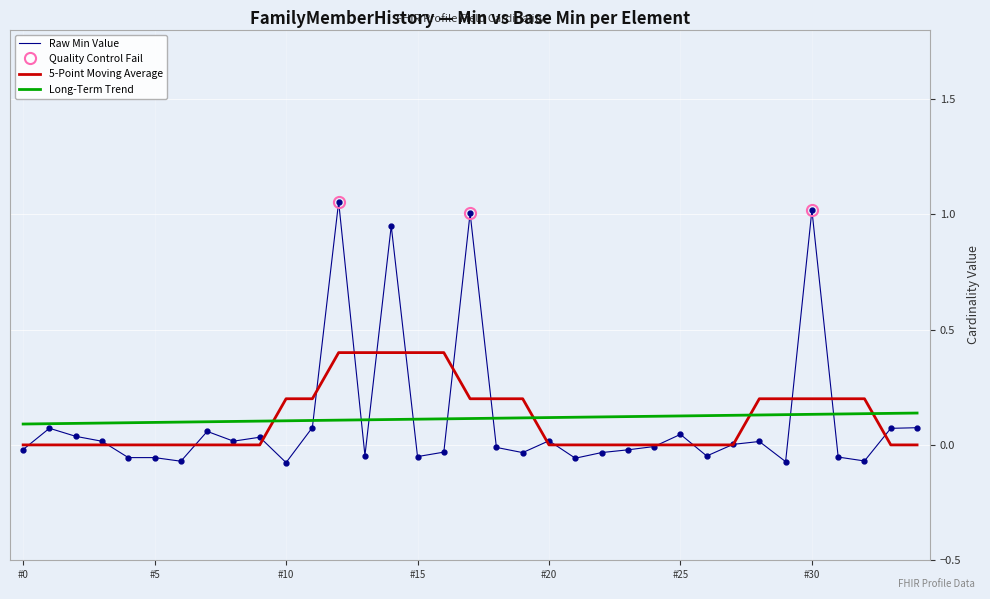

In Base Min, how many points are higher than both neighbors (excluding endpoints)?

10